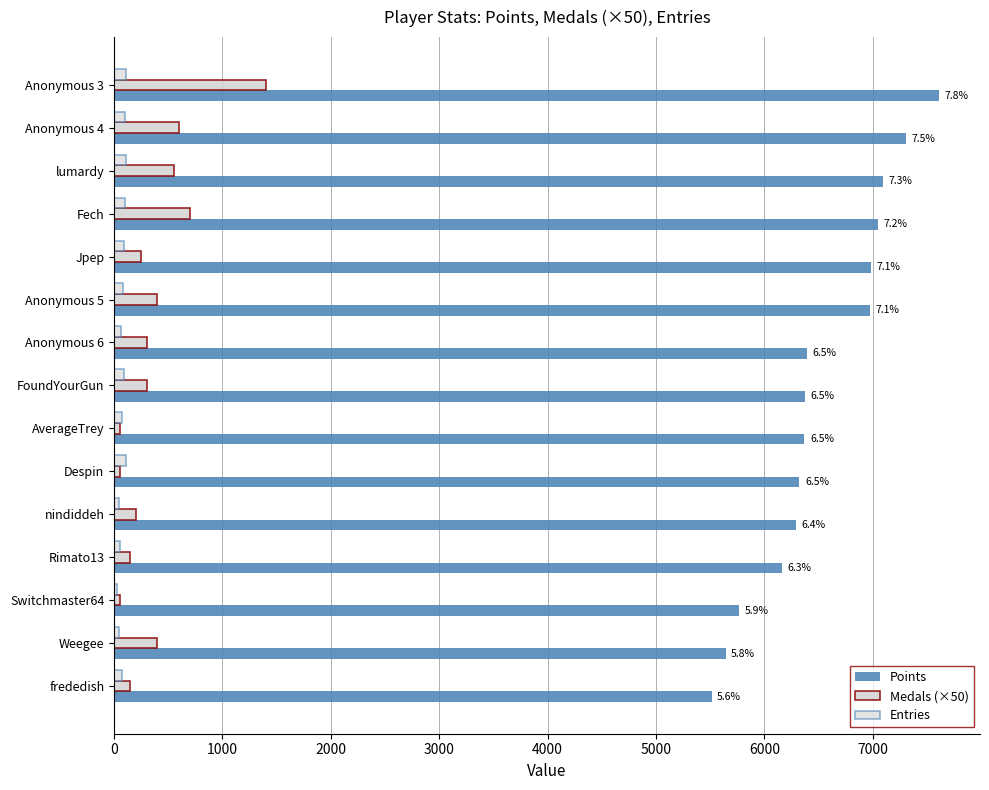

Which series has the largest total across all categories?

Points